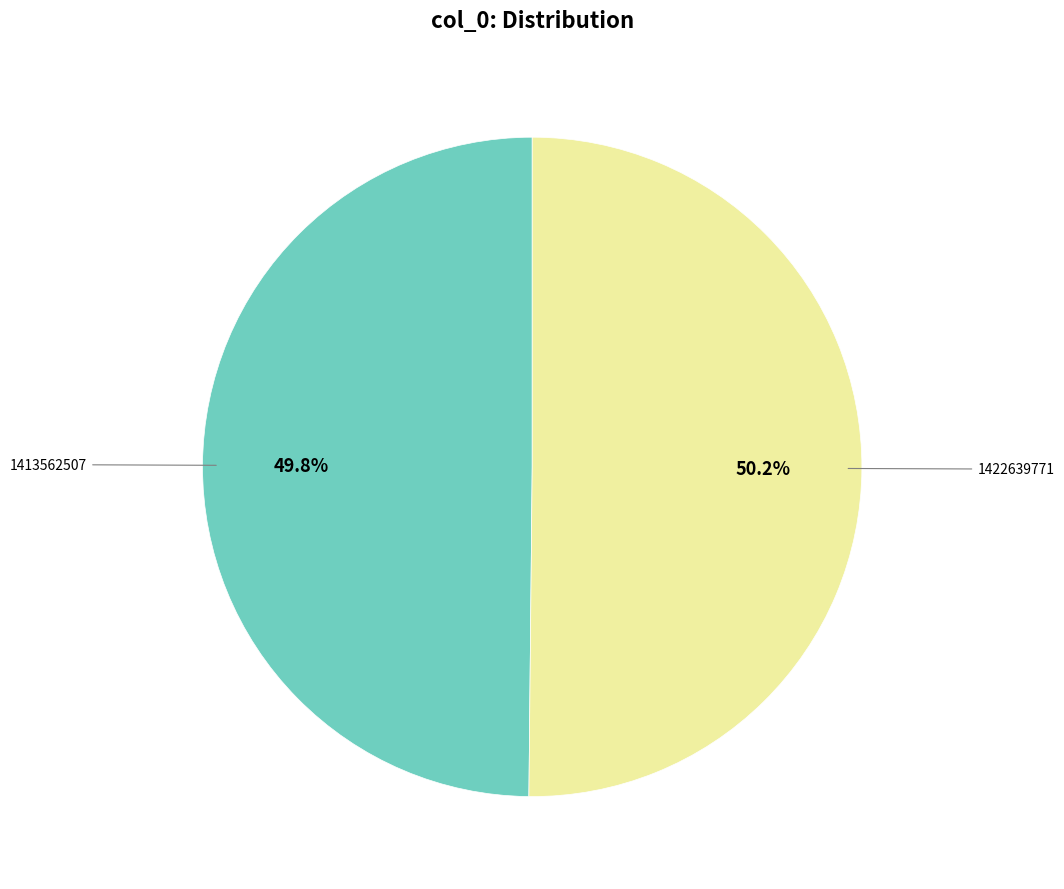

What percentage do 1413562507 and 1422639771 together represent?

100.0%